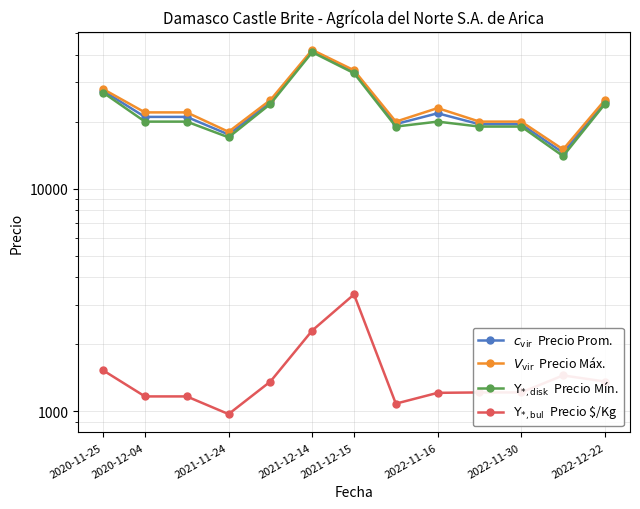

At which label does $V_{\mathrm{vir}}$  Precio Máx. reach its minimum?

11